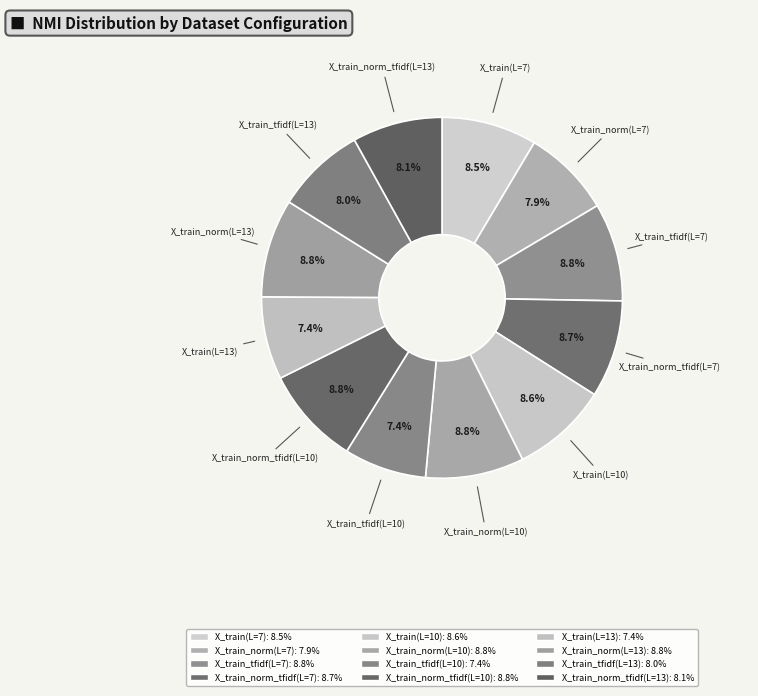

How many slices are in this pie chart?

12